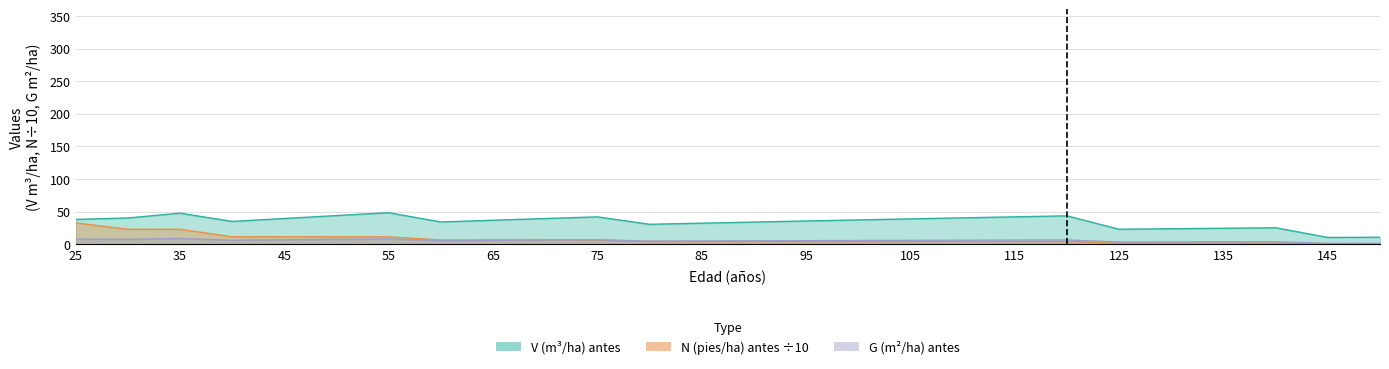

Reading left to right, transcribe all the data shown in this chart.

V (m3/ha) antes: 38.1	40.4	47.7	35.1	39.5	44.0	48.5	34.2	36.9	39.5	42.1	30.6	32.4	34.1	35.7	37.4	39.0	40.5	42.1	43.6	23.1	23.8	24.6	25.3	10.5	10.8
N (pies/ha) antes: 32.9	23.0	23.0	11.5	11.5	11.5	11.5	6.6	6.6	6.6	6.6	4.4	4.4	4.4	4.4	4.4	4.4	4.4	4.4	4.4	2.2	2.2	2.2	2.2	0.9	0.9
G (m2/ha) antes: 8.0	7.7	8.9	6.2	7.0	7.6	8.3	5.7	6.1	6.5	6.8	4.9	5.2	5.4	5.6	5.8	6.0	6.2	6.5	6.7	3.5	3.6	3.7	3.8	1.6	1.6